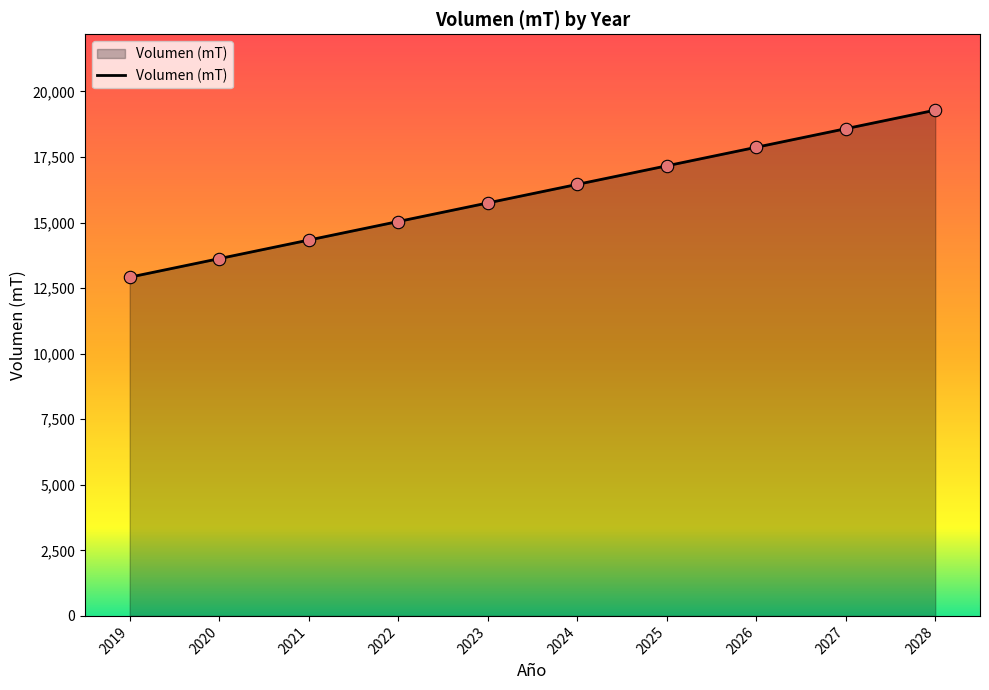

What is the change in value from 2020 to 2026?

+4247.6